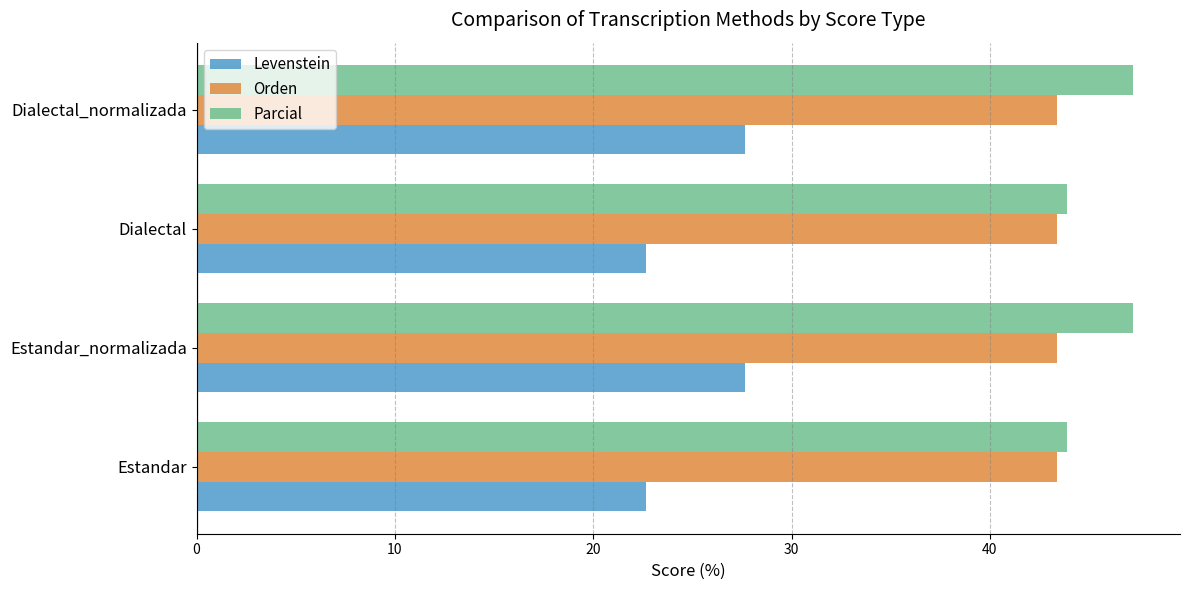

How many distinct data groups are displayed?

3